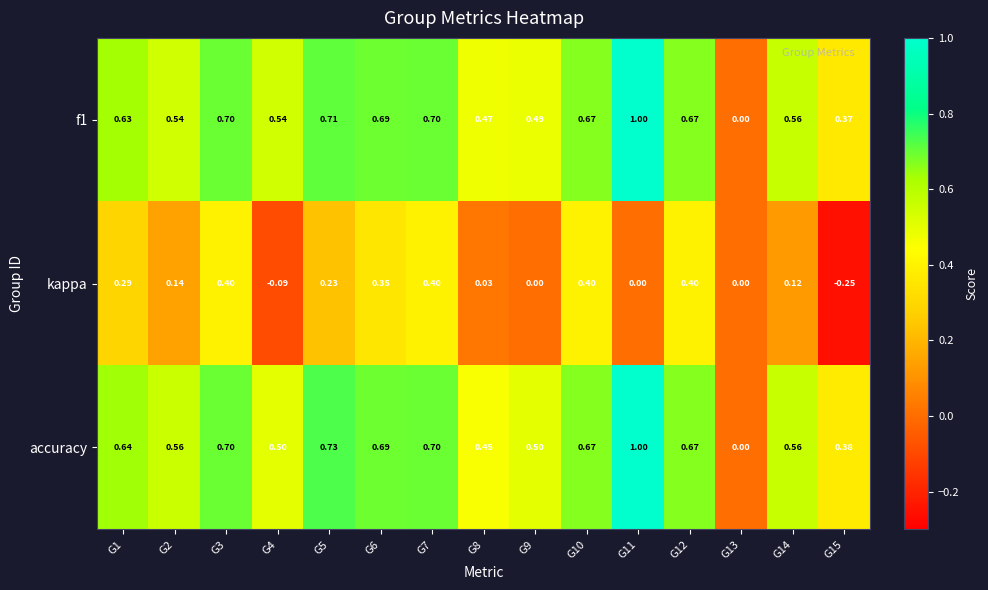

Which series has the largest total across all categories?

accuracy